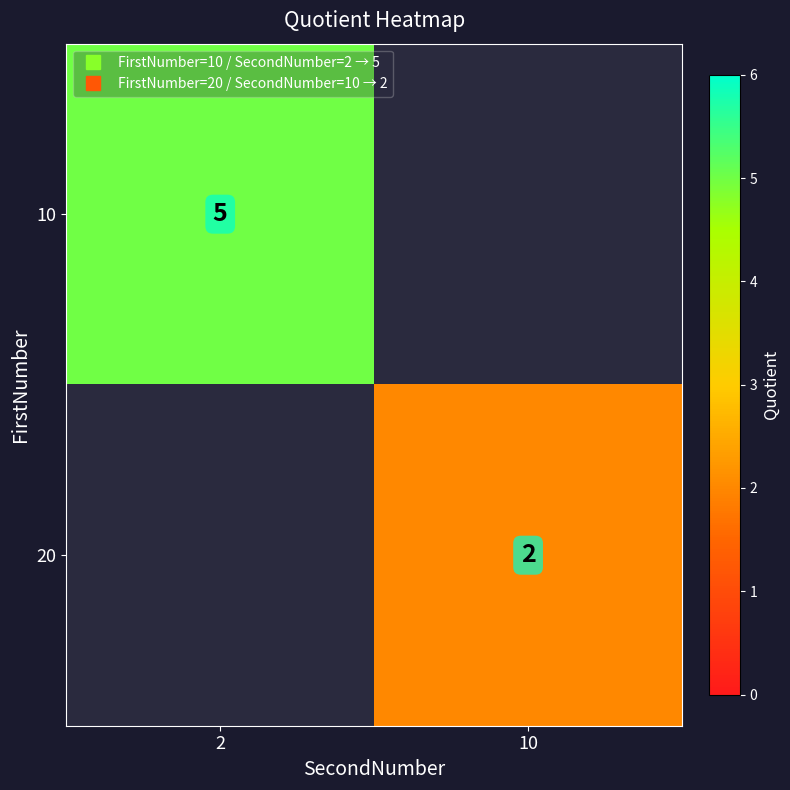

How many distinct data groups are displayed?

2